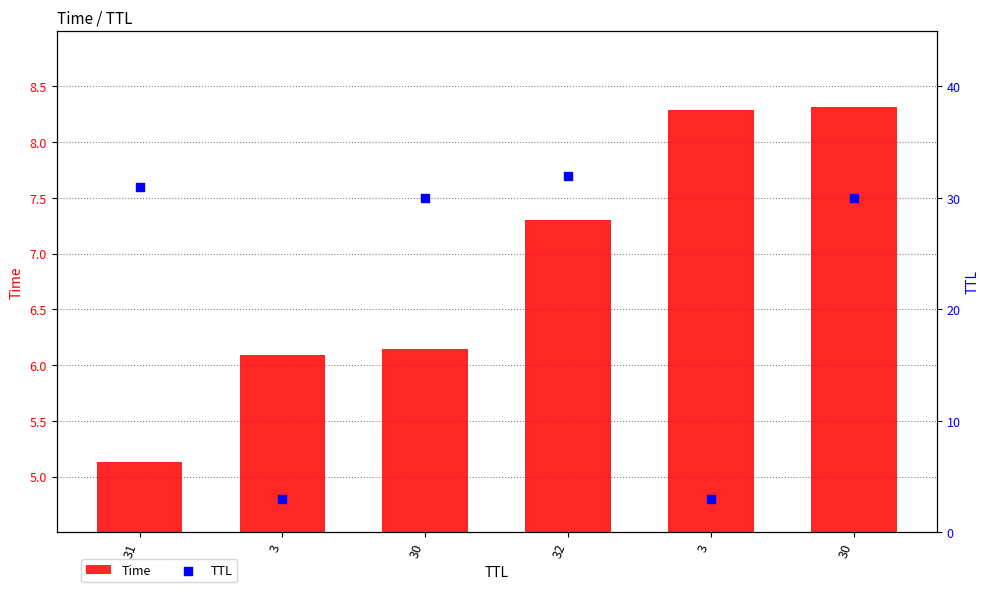

Which series has the widest spread of Y values?

TTL